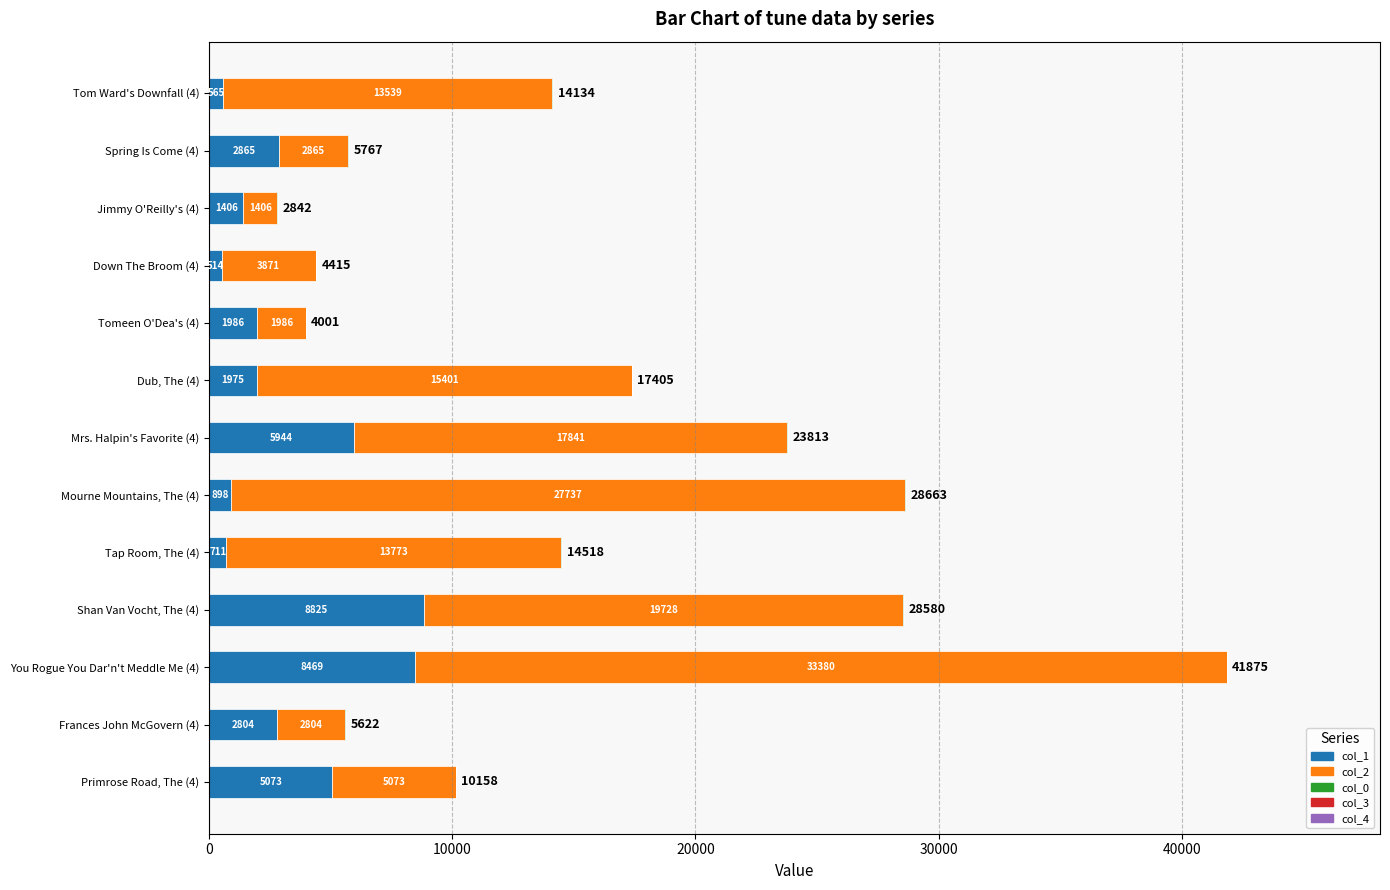

What is the total value across all series at Mrs. Halpin's Favorite (4)?

23813